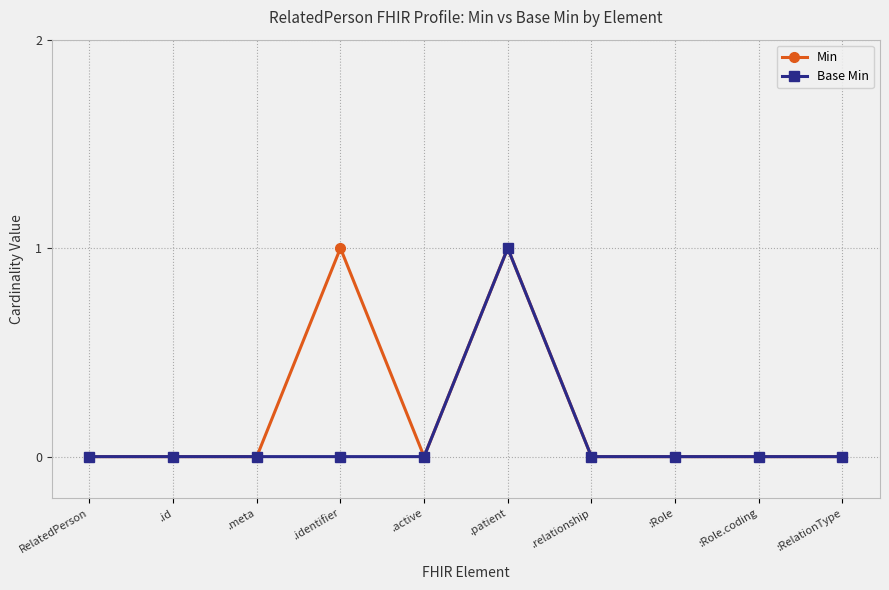

True or false: Base Min has a value of 1 at .patient.

True